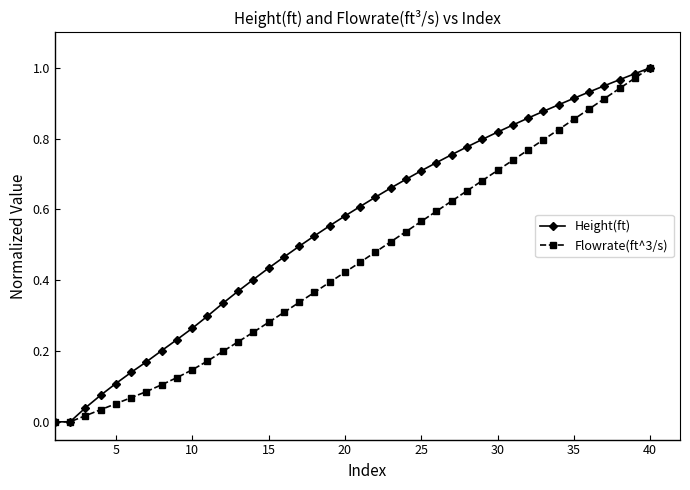

How many data points does each series have?

40